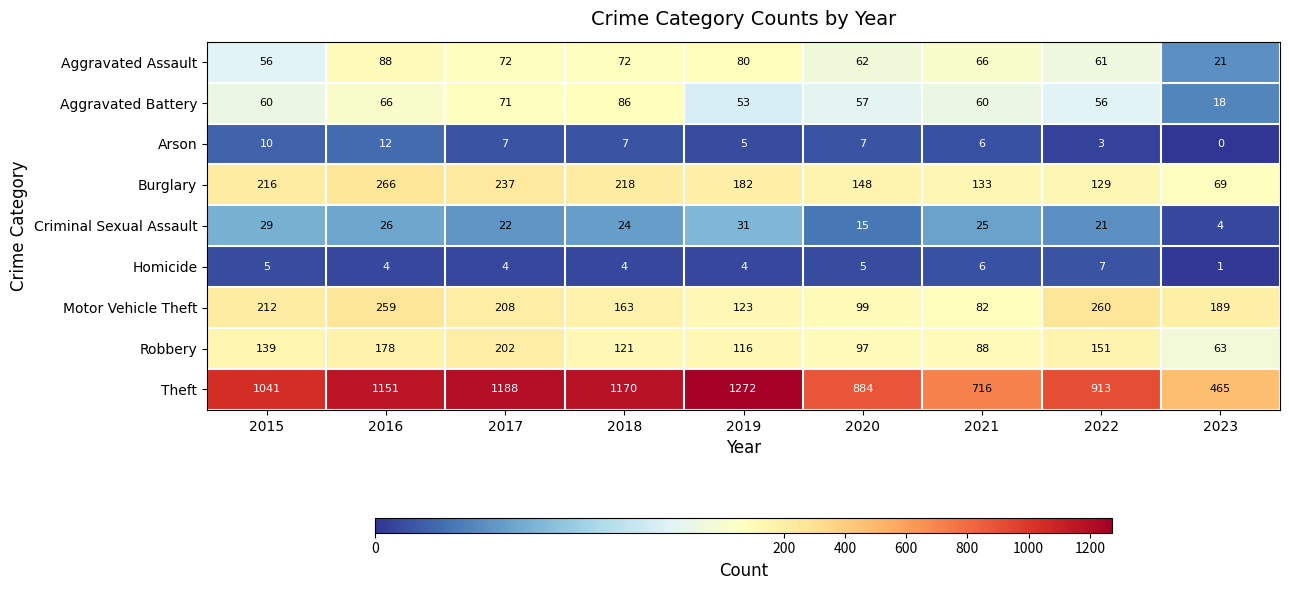

How many series are shown in this chart?

9